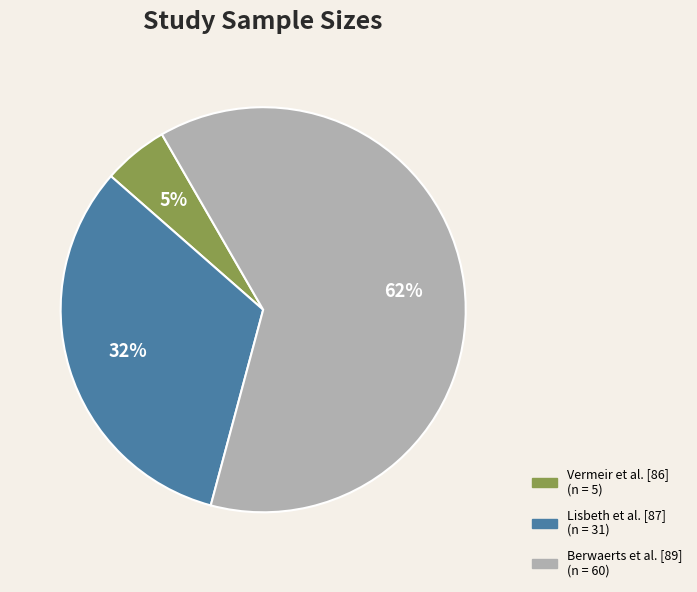

Which slice represents more than half of the pie?

Berwaerts et al. [89]